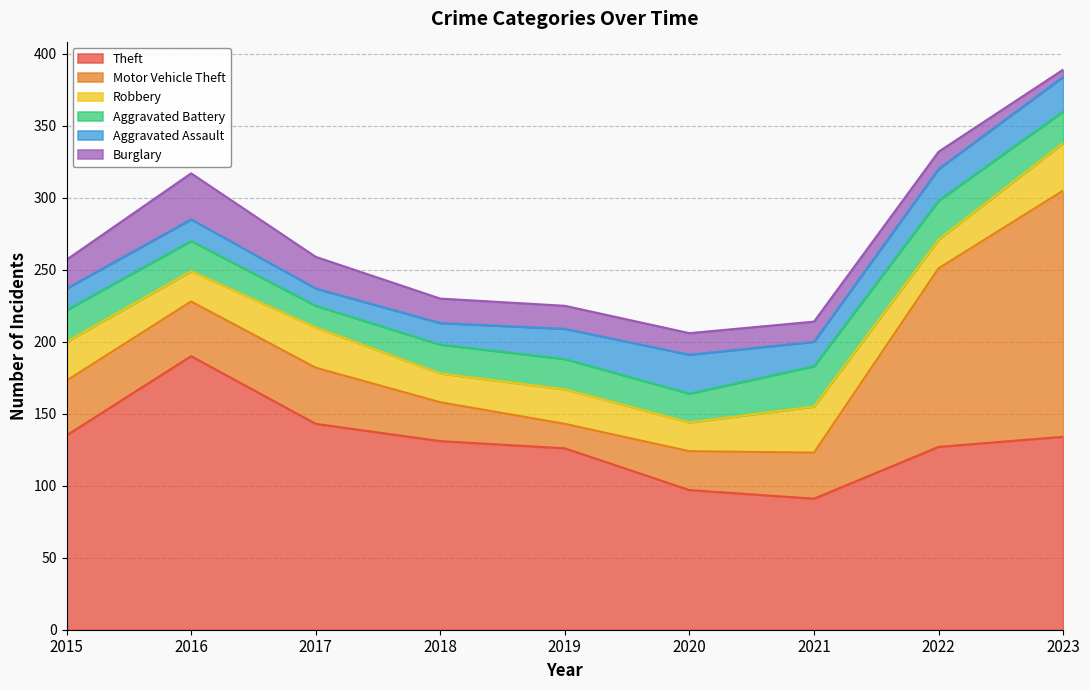

What is the difference between the second highest and second lowest values in the Aggravated Assault series?

9